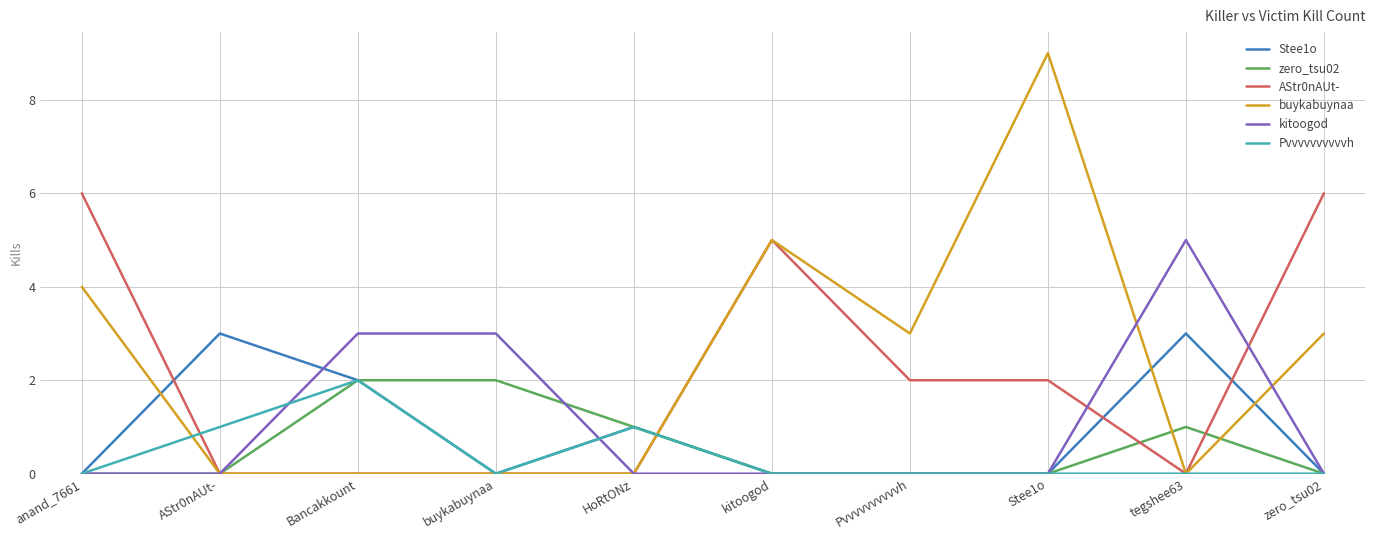

What is the difference between the maximum and second lowest values in the AStr0nAUt- series?

6